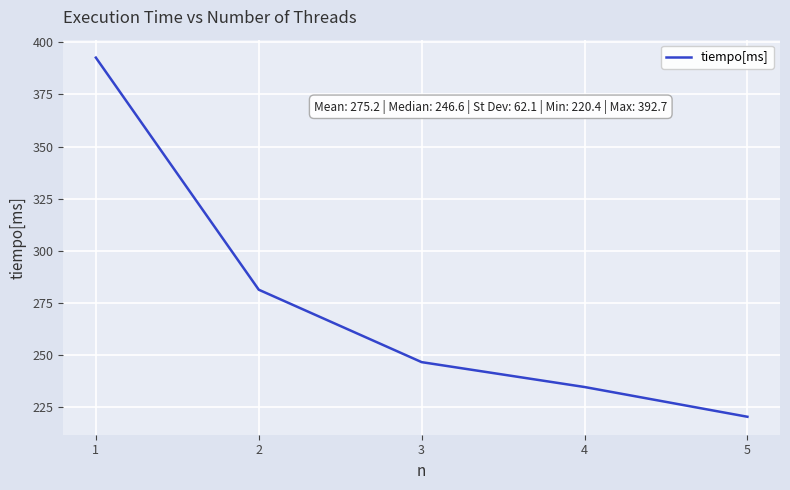

Count the number of data series in this chart.

1